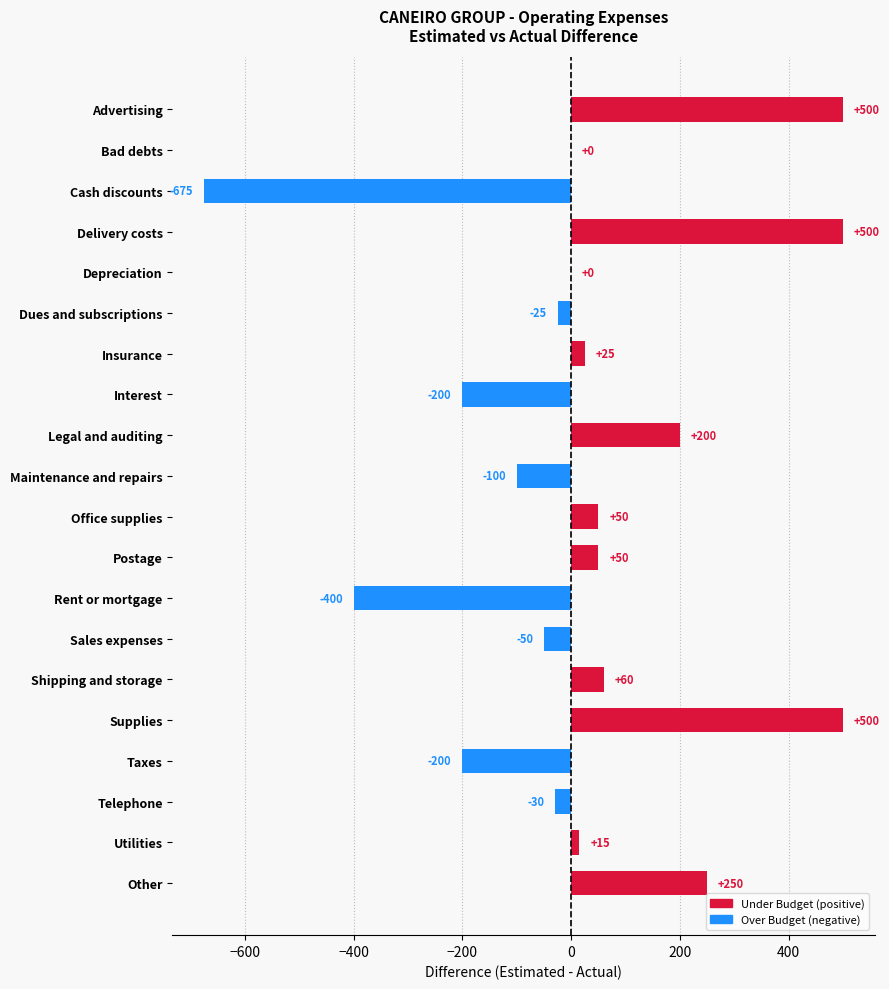

How many distinct data groups are displayed?

1